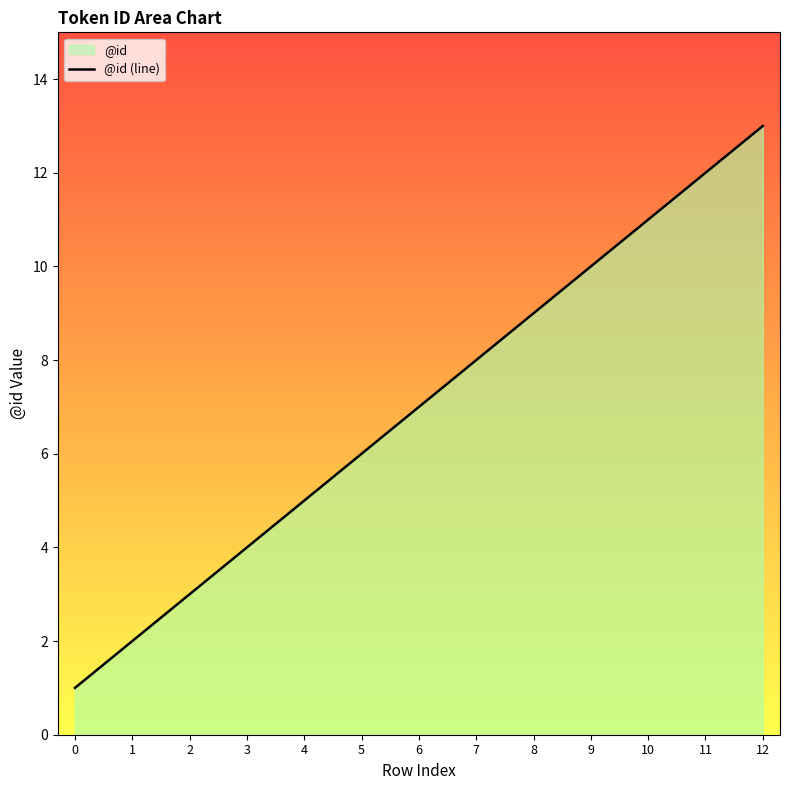

At which category does the chart reach its peak across all series?

12